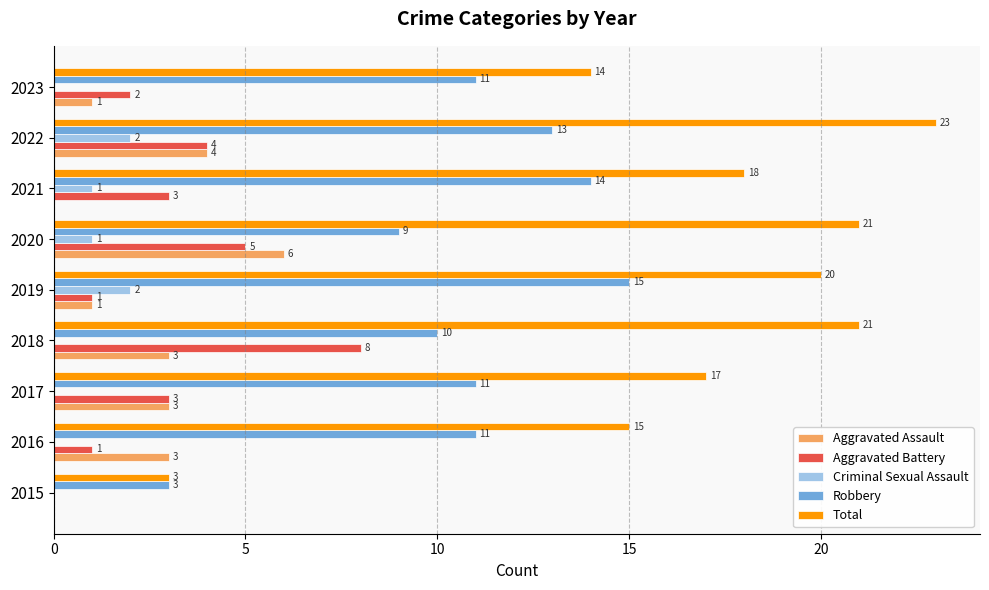

Which series has the widest spread of values?

Total